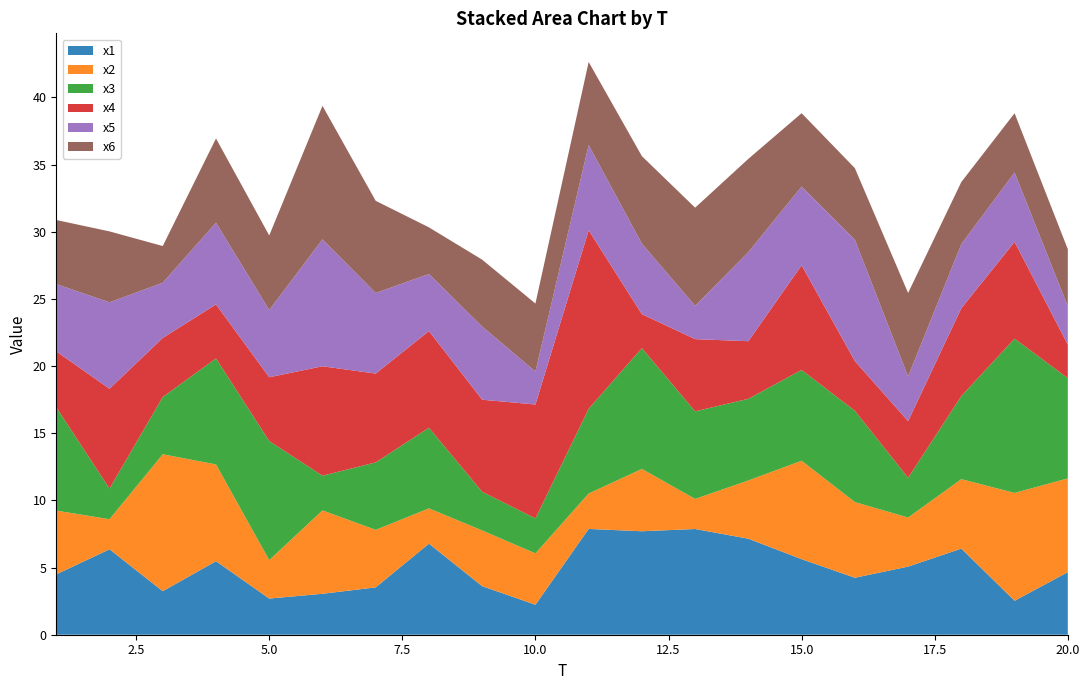

Reading left to right, transcribe all the data shown in this chart.

x1: 1=4.5	2=6.4	3=3.2	4=5.5	5=2.7	6=3.0	7=3.5	8=6.8	9=3.6	10=2.2	11=7.9	12=7.7	13=7.9	14=7.1	15=5.6	16=4.2	17=5.1	18=6.4	19=2.5	20=4.7
x2: 1=4.7	2=2.2	3=10.2	4=7.2	5=2.9	6=6.2	7=4.3	8=2.6	9=4.1	10=3.8	11=2.6	12=4.6	13=2.2	14=4.3	15=7.3	16=5.6	17=3.7	18=5.2	19=8.0	20=7.0
x3: 1=7.7	2=2.3	3=4.3	4=7.9	5=8.9	6=2.6	7=5.0	8=6.0	9=2.9	10=2.6	11=6.3	12=9.0	13=6.5	14=6.1	15=6.8	16=6.8	17=3.0	18=6.2	19=11.5	20=7.5
x4: 1=4.2	2=7.4	3=4.4	4=4.0	5=4.8	6=8.1	7=6.6	8=7.2	9=6.9	10=8.5	11=13.3	12=2.5	13=5.4	14=4.3	15=7.8	16=3.7	17=4.2	18=6.5	19=7.2	20=2.5
x5: 1=5.0	2=6.4	3=4.1	4=6.1	5=5.0	6=9.4	7=6.0	8=4.3	9=5.4	10=2.5	11=6.3	12=5.2	13=2.5	14=6.6	15=5.9	16=9.0	17=3.3	18=4.8	19=5.2	20=2.9
x6: 1=4.8	2=5.3	3=2.7	4=6.3	5=5.6	6=9.9	7=6.9	8=3.5	9=5.0	10=5.1	11=6.2	12=6.5	13=7.3	14=6.9	15=5.5	16=5.3	17=6.2	18=4.6	19=4.4	20=4.2